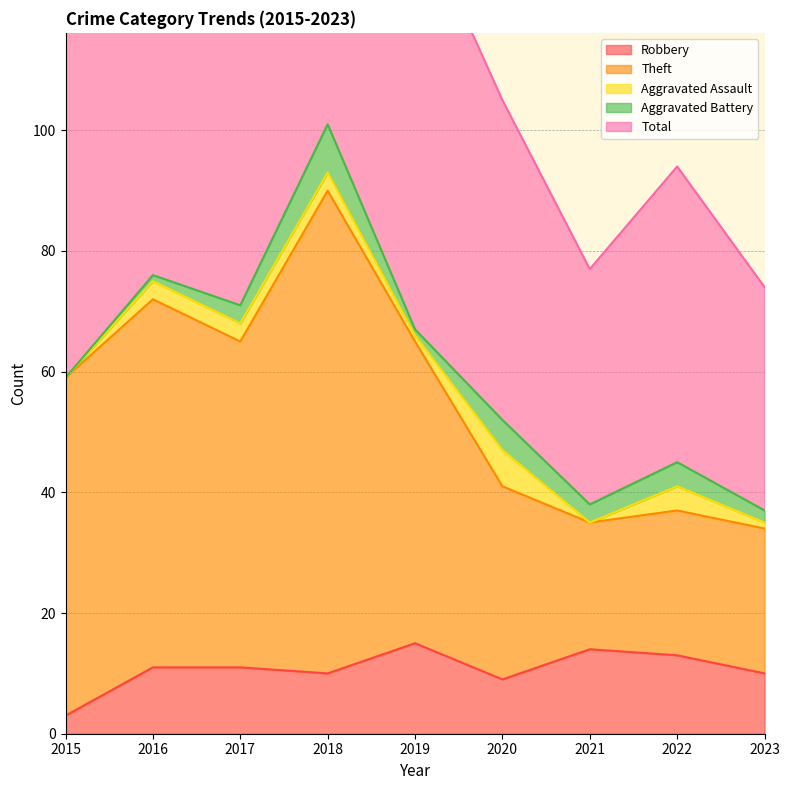

What is the difference between the maximum and minimum values in the Total series?

128